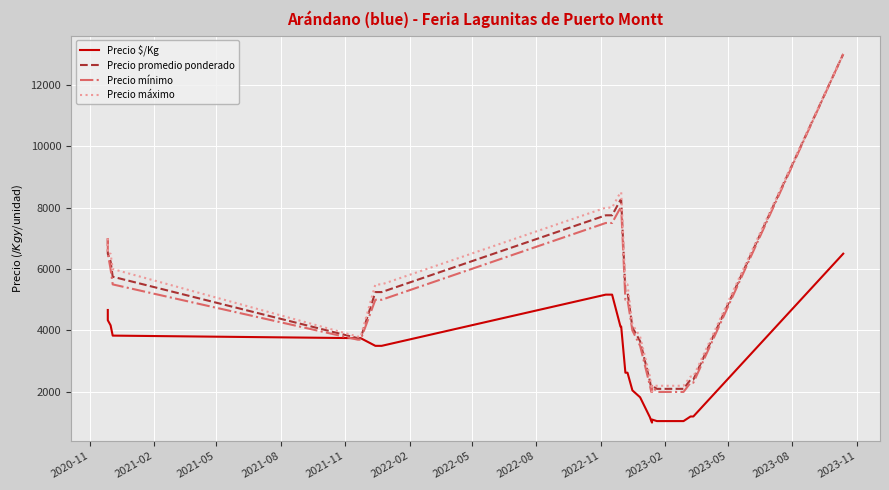

How many series are shown in this chart?

4